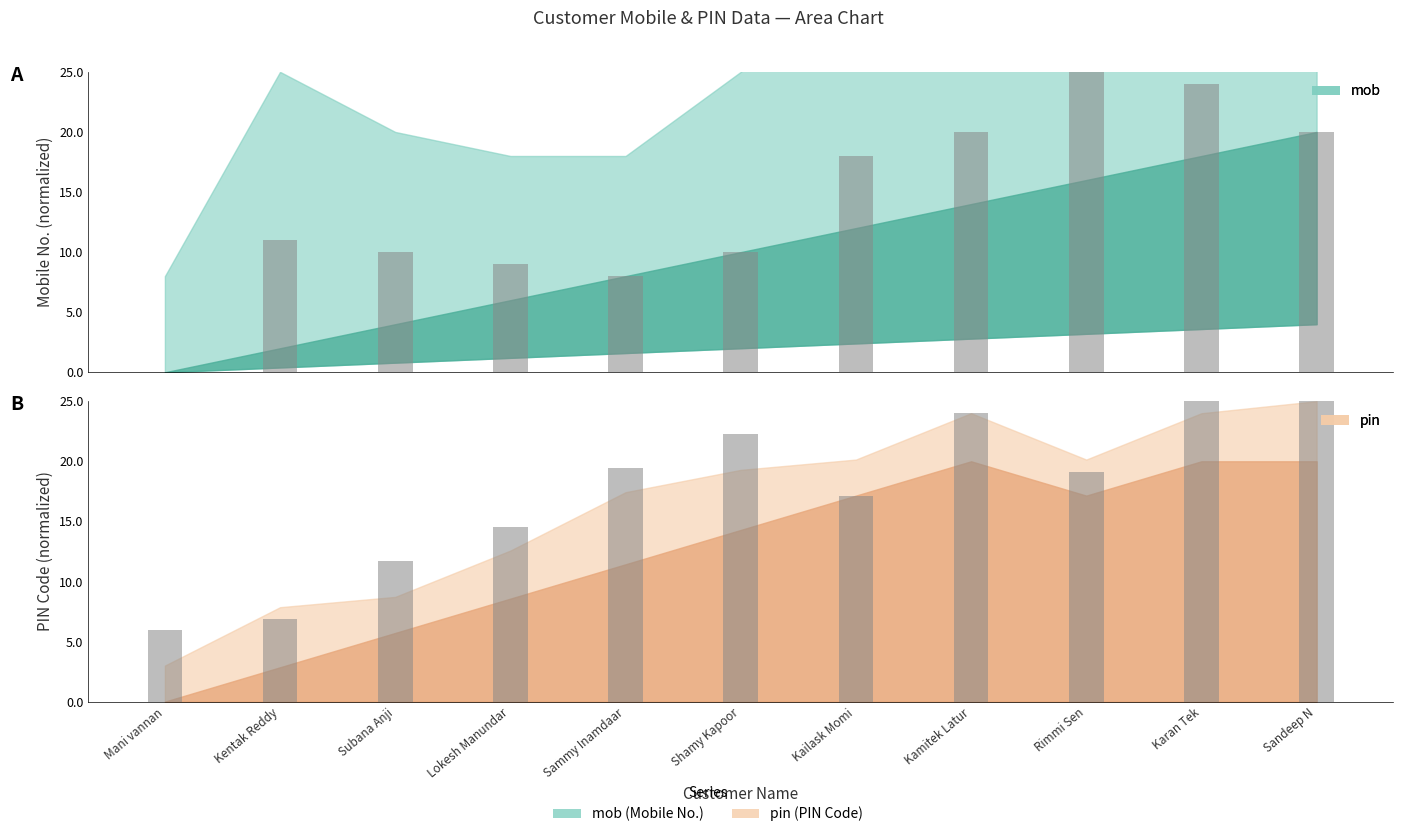

How many groups of bars are there?

11